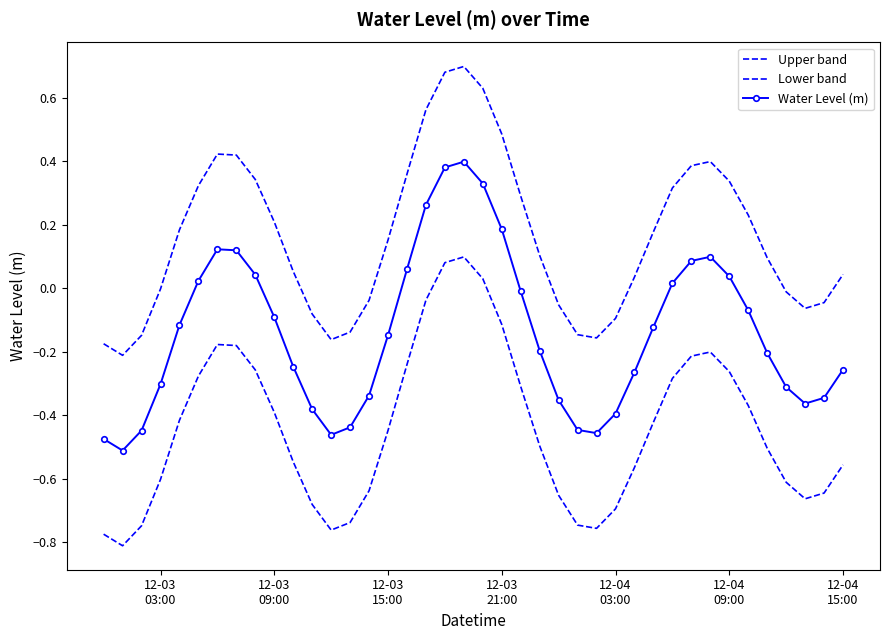

How many categories are shown in the chart?

40